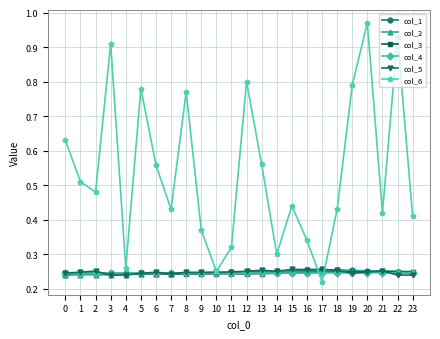

Which series has the largest total across all categories?

col_6